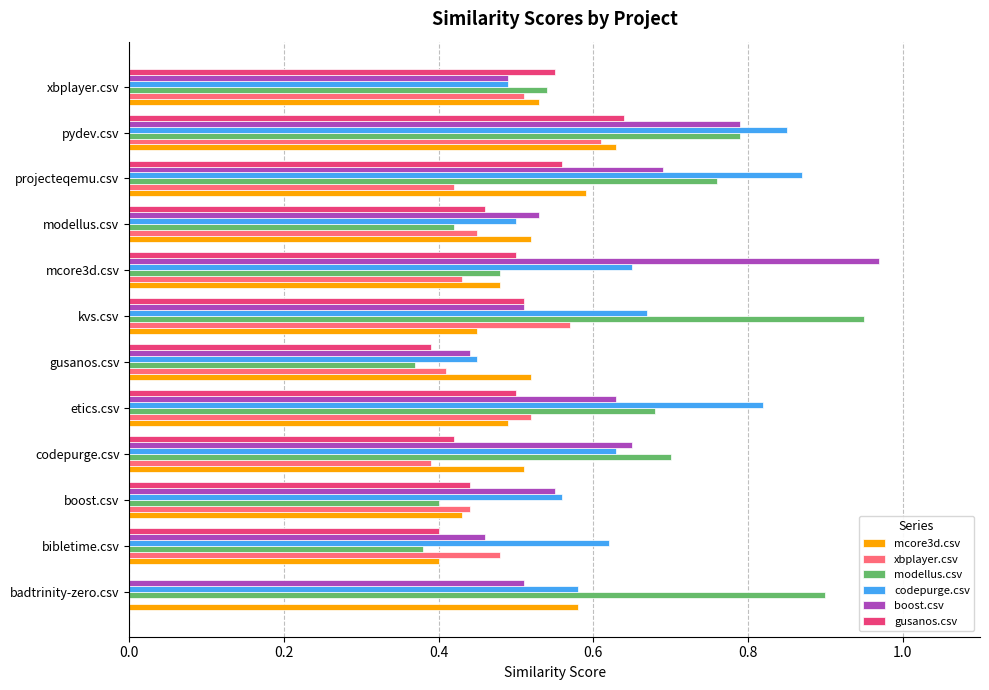

What is the sum of all gusanos.csv values?

5.4